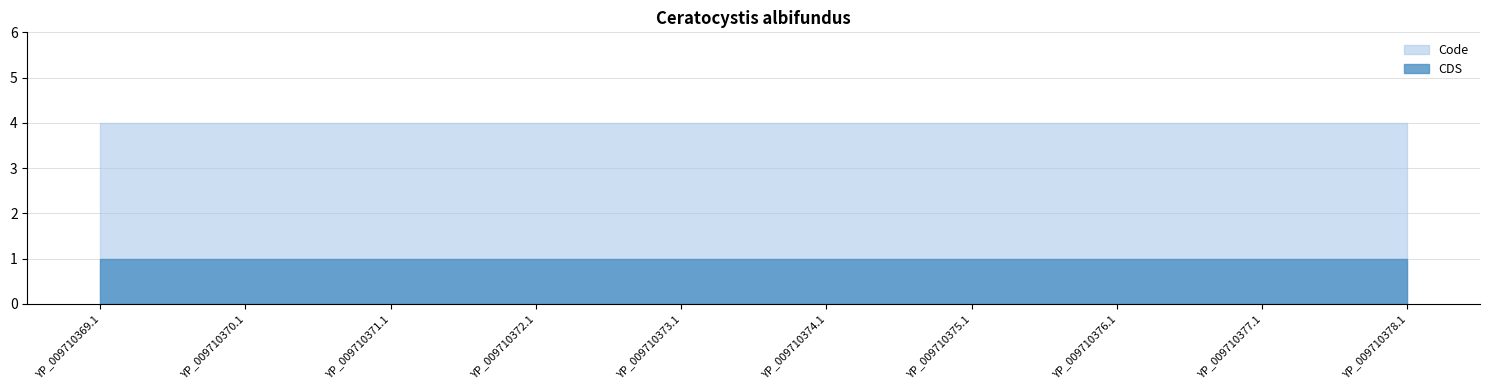

Rank the series by their maximum value, from lowest to highest.

CDS, Code